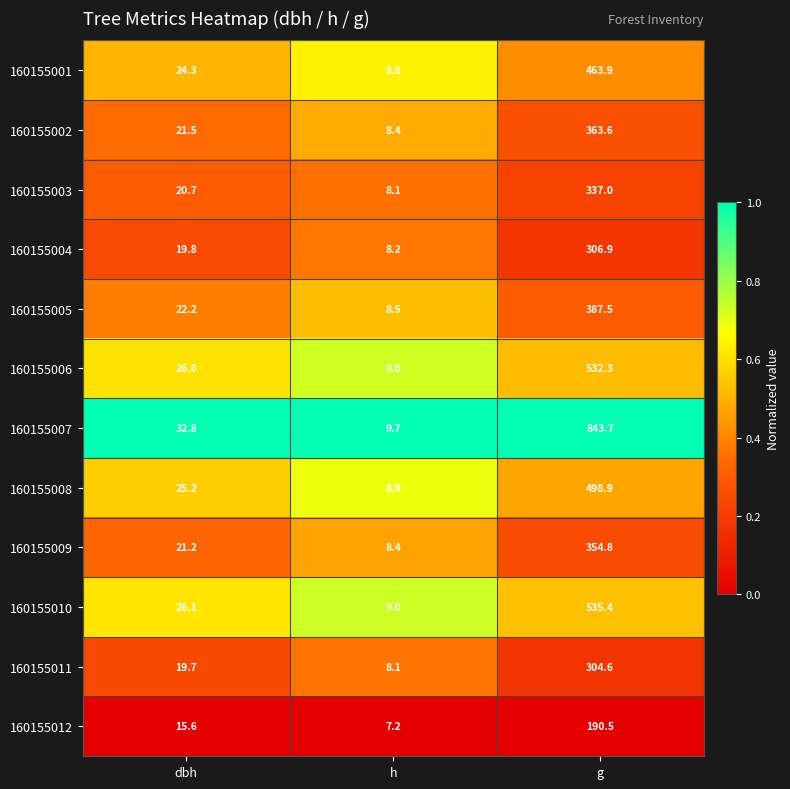

What is the total value across all series at h?

102.3